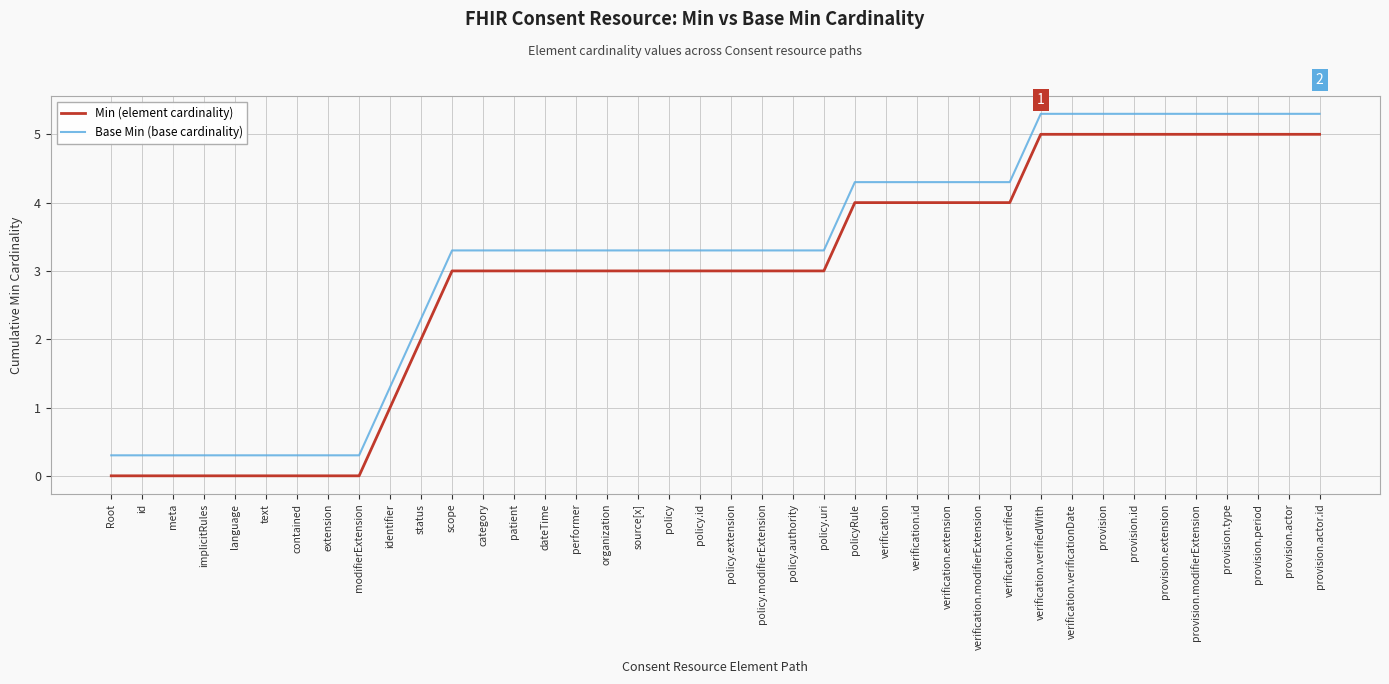

How many series are shown in this chart?

2